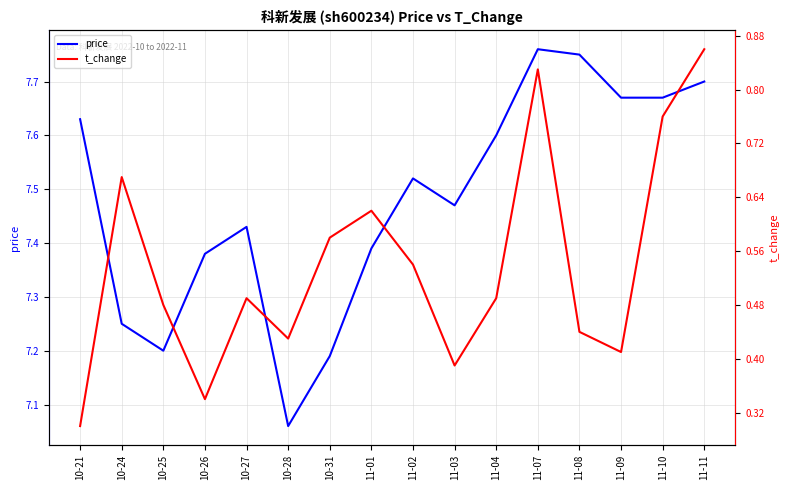

Reading left to right, extract all data points from this chart.

price: 7.6	7.2	7.2	7.4	7.4	7.1	7.2	7.4	7.5	7.5	7.6	7.8	7.8	7.7	7.7	7.7
t_change: 0.3	0.7	0.5	0.3	0.5	0.4	0.6	0.6	0.5	0.4	0.5	0.8	0.4	0.4	0.8	0.9